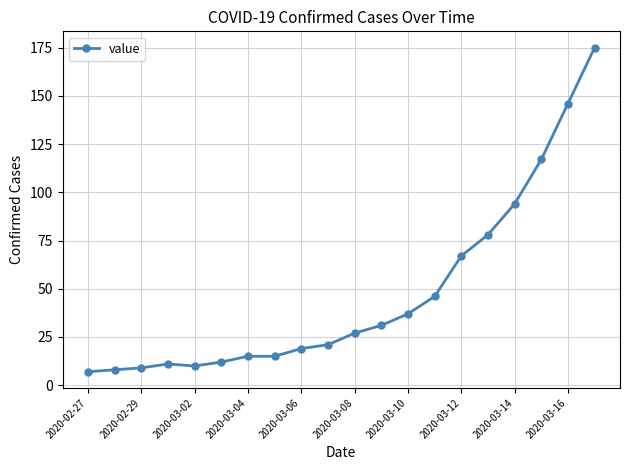

What is the greatest value displayed?

175